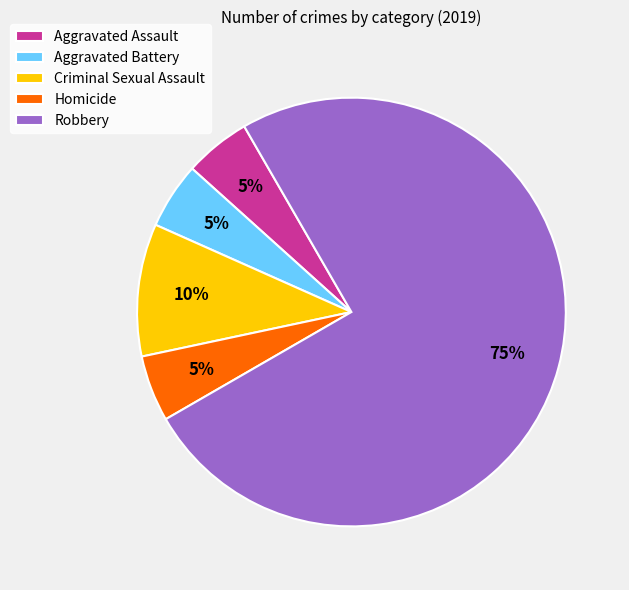

Is the sum of Criminal Sexual Assault and Aggravated Battery greater than half?

No